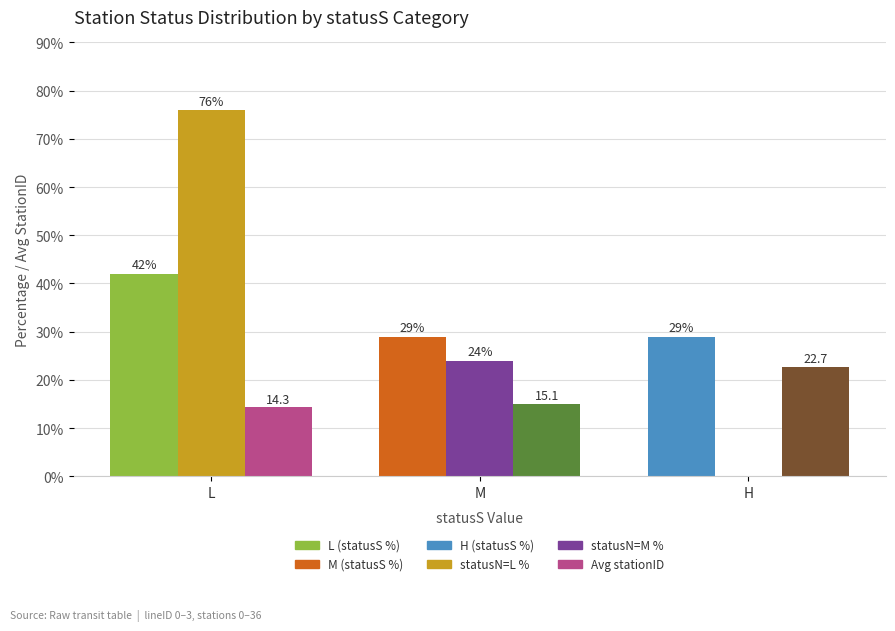

At which category is the sum across all series the highest?

L